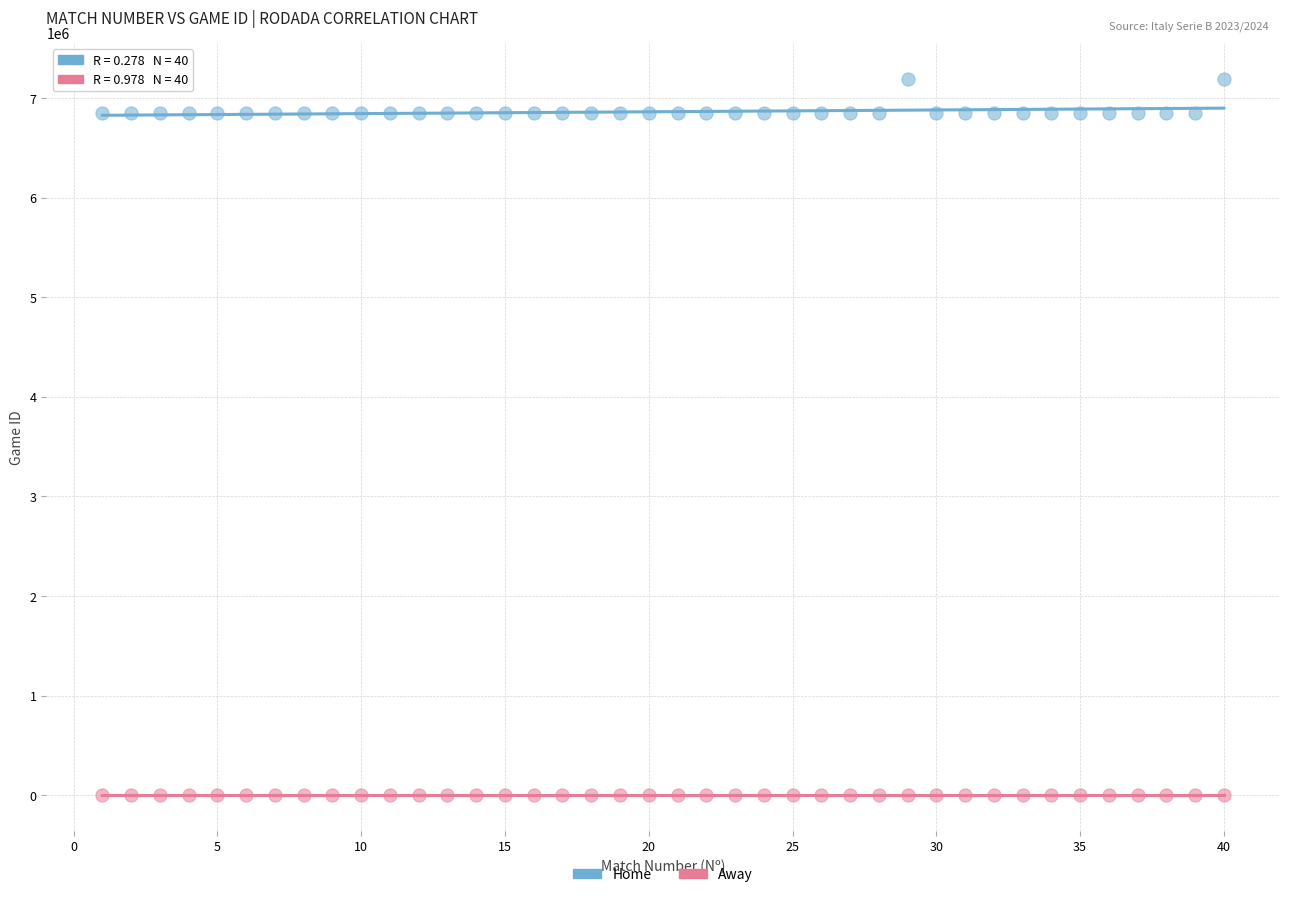

Which series reaches the maximum Y coordinate?

Home